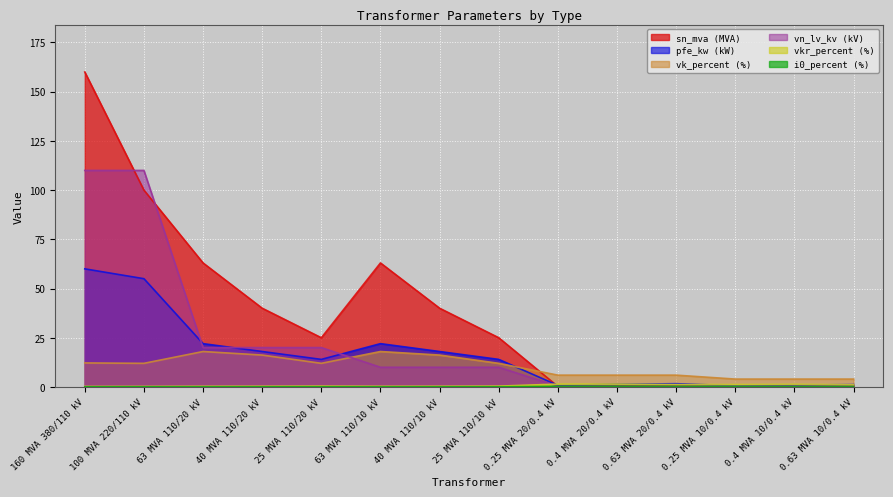

What is the approximate value of sn_mva at 0.4 MVA 20/0.4 kV?

0.4